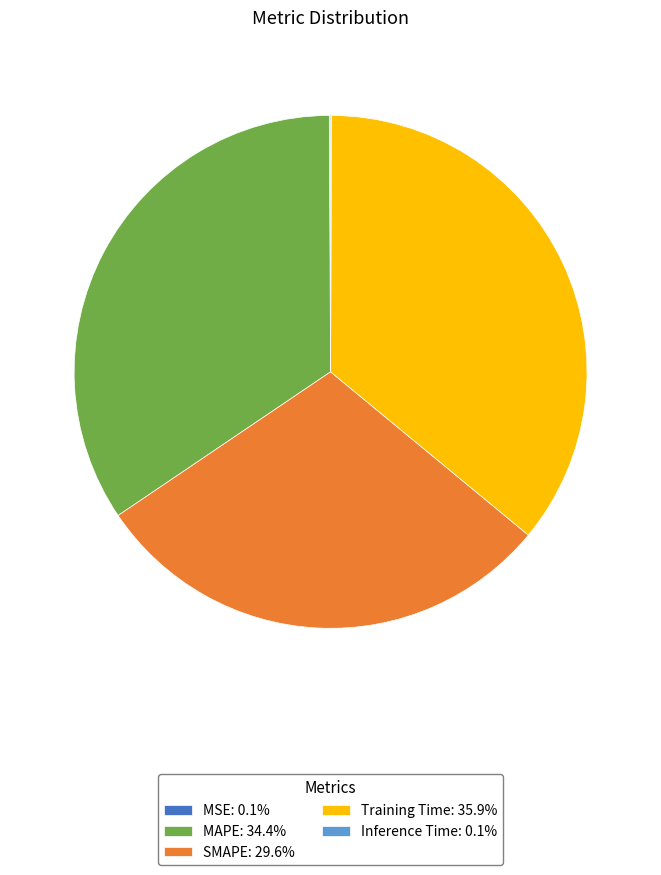

Is there any slice that represents more than half of the pie?

No